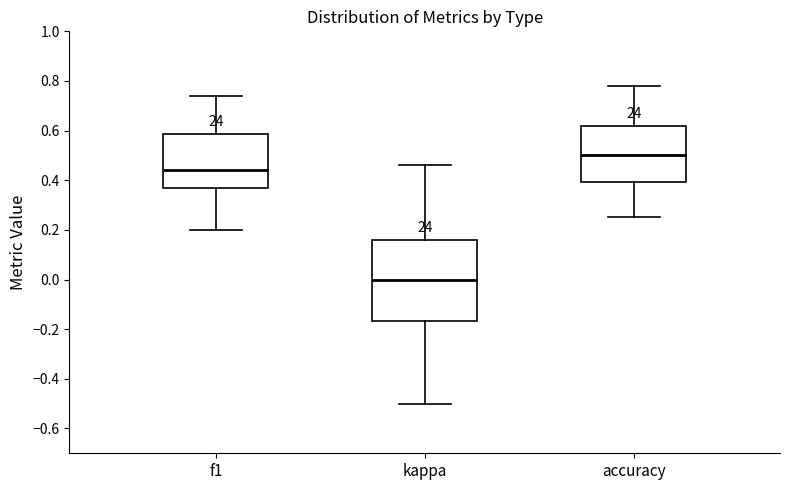

Which box is the tallest, from its lower edge to its upper edge?

kappa